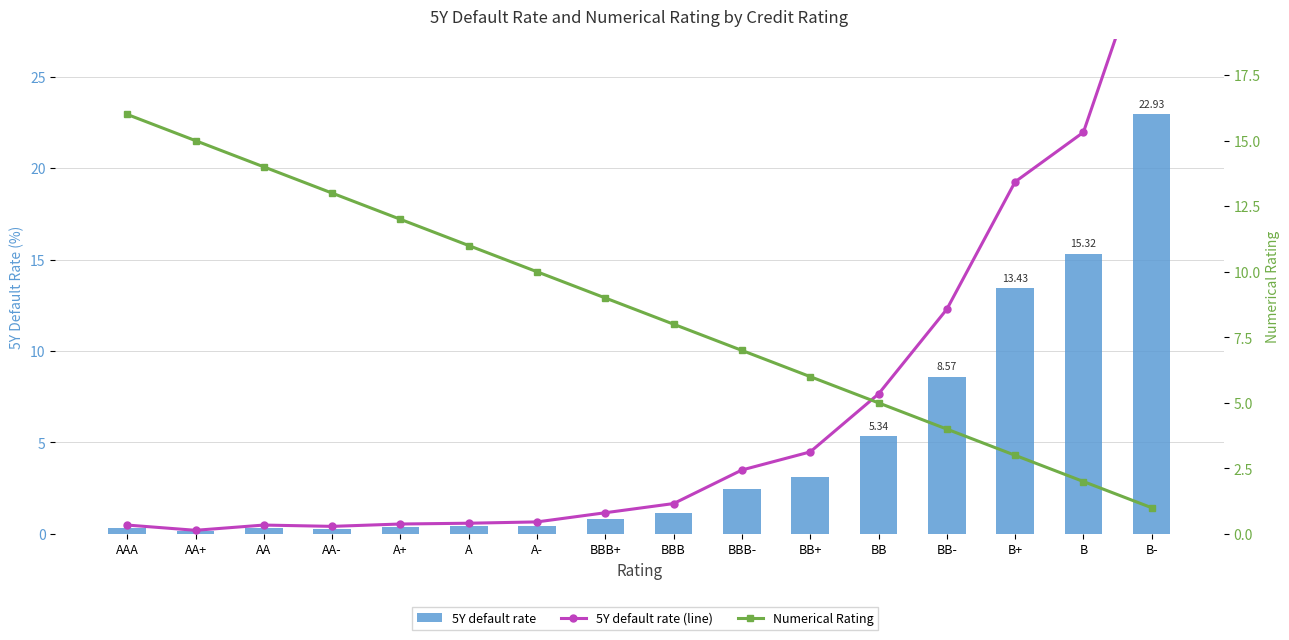

Rank the categories by Numerical Rating value from lowest to highest.

B-, B, B+, BB-, BB, BB+, BBB-, BBB, BBB+, A-, A, A+, AA-, AA, AA+, AAA